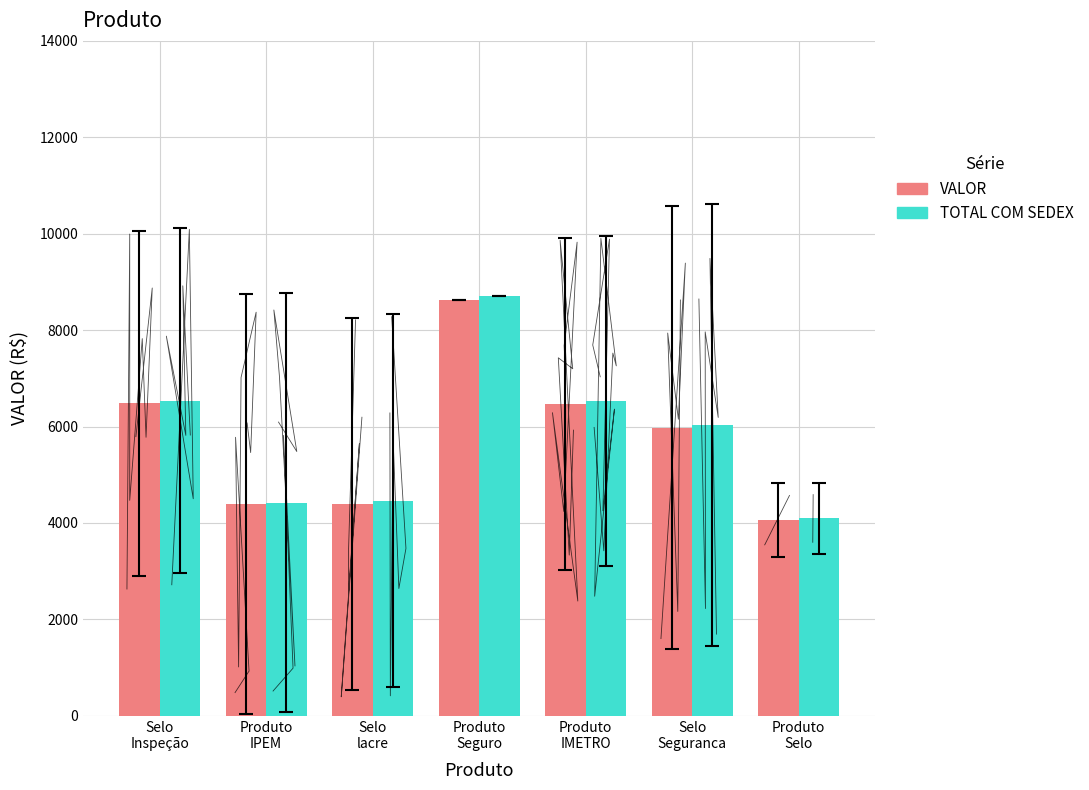

What is the spread (max minus min) of values at Produto
IPEM?

31.5